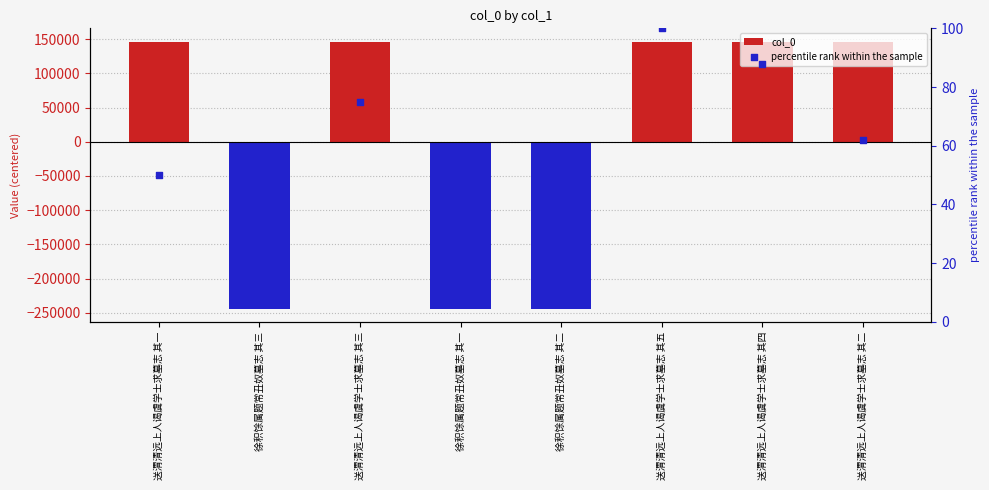

Which series has the widest spread of Y values?

col_0